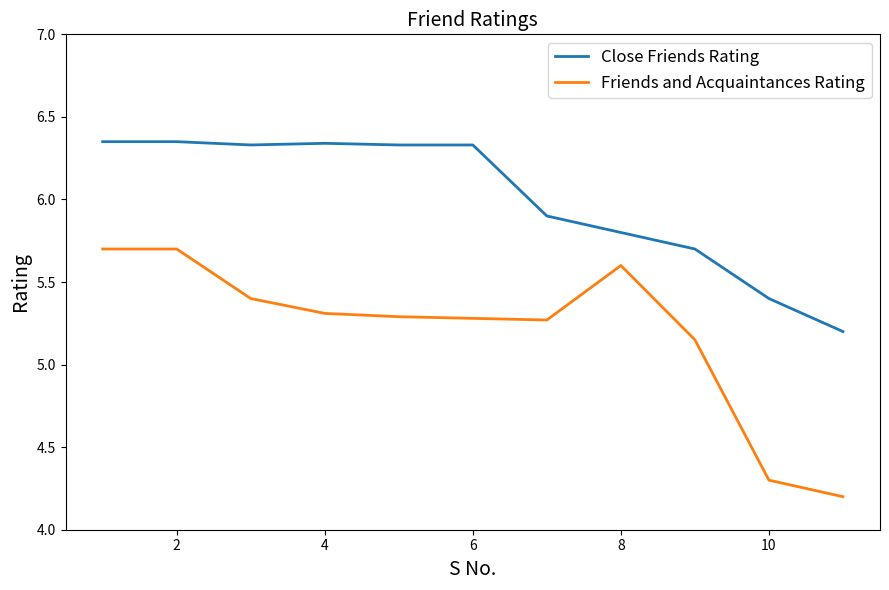

How many distinct data groups are displayed?

2